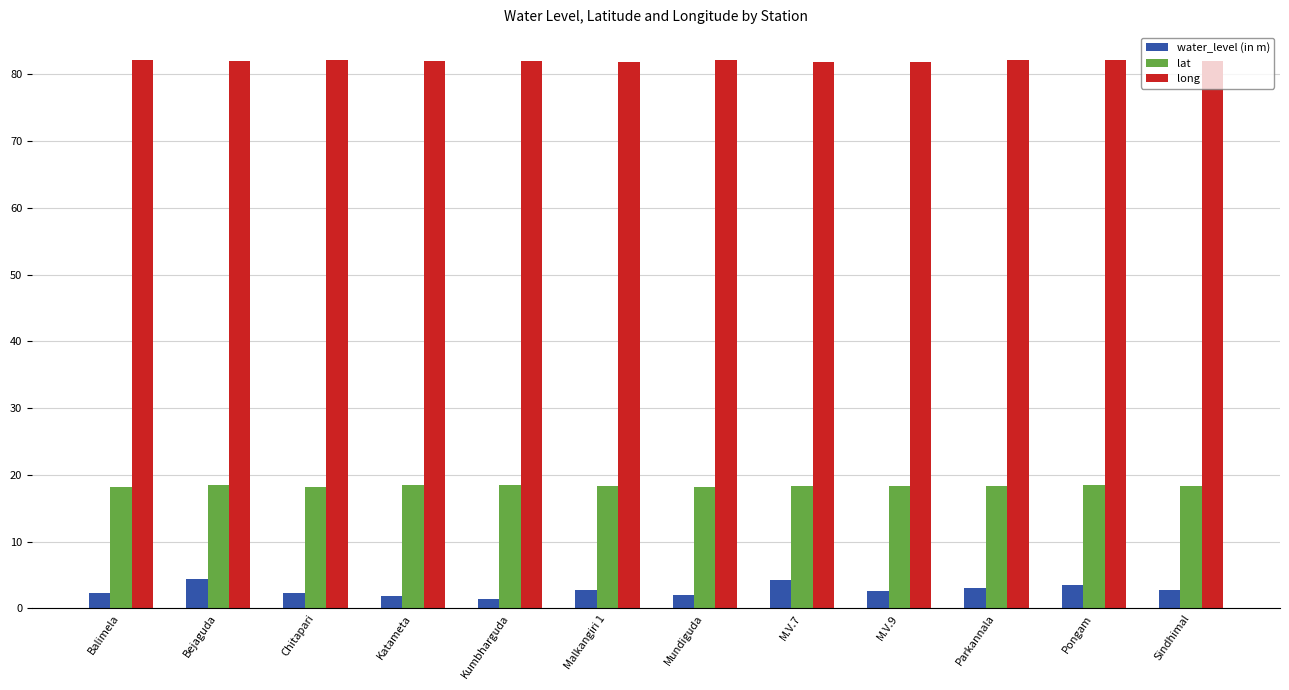

Are the bars horizontal?

No